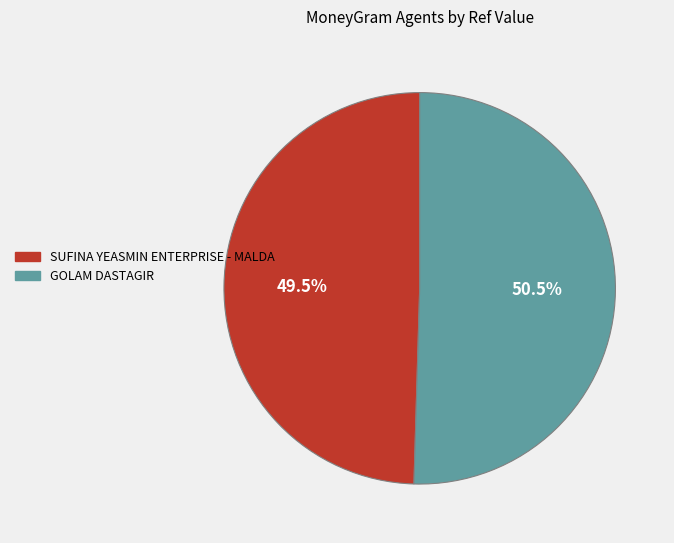

To the nearest percent, what is the combined percentage of GOLAM DASTAGIR and SUFINA YEASMIN ENTERPRISE - MALDA?

100%